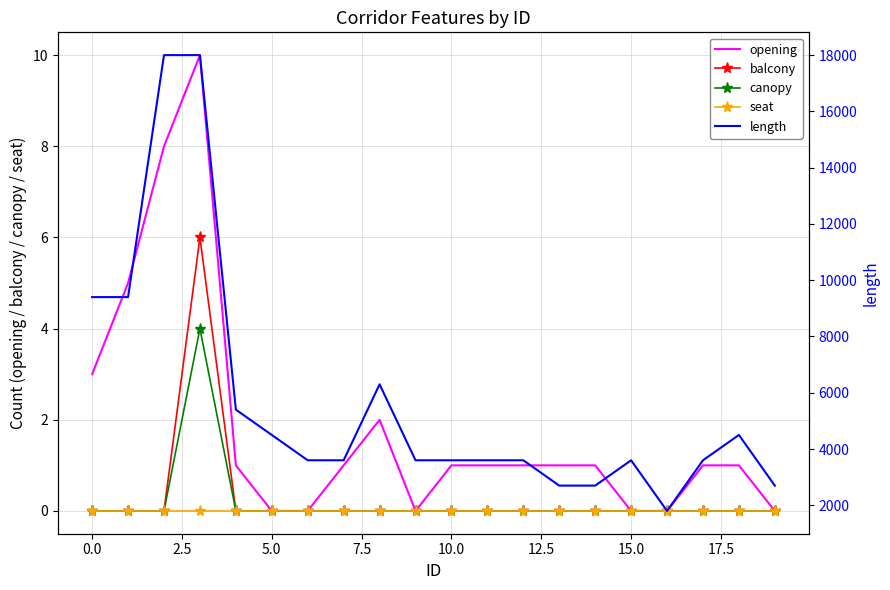

What is the highest value of the opening series?

10